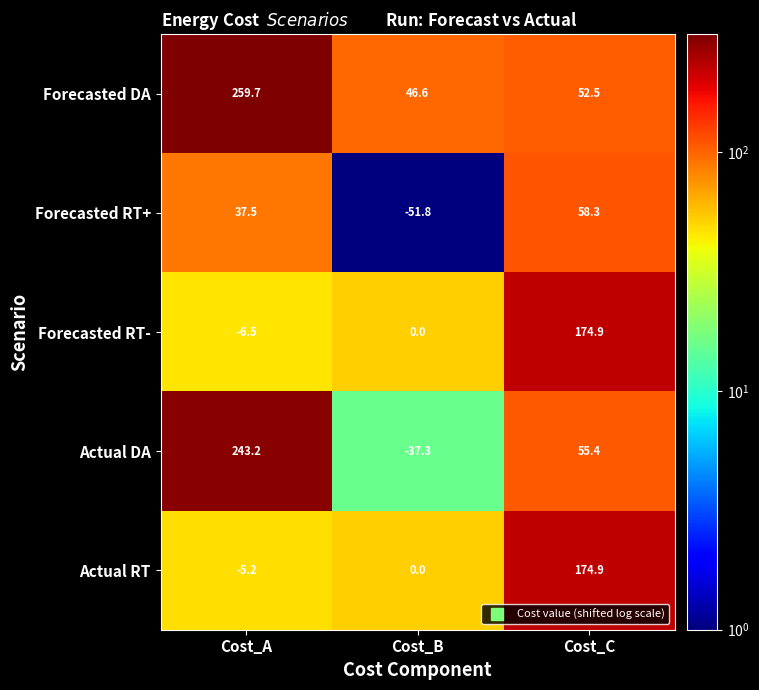

What is the total value across all series at Cost_B?

-42.5